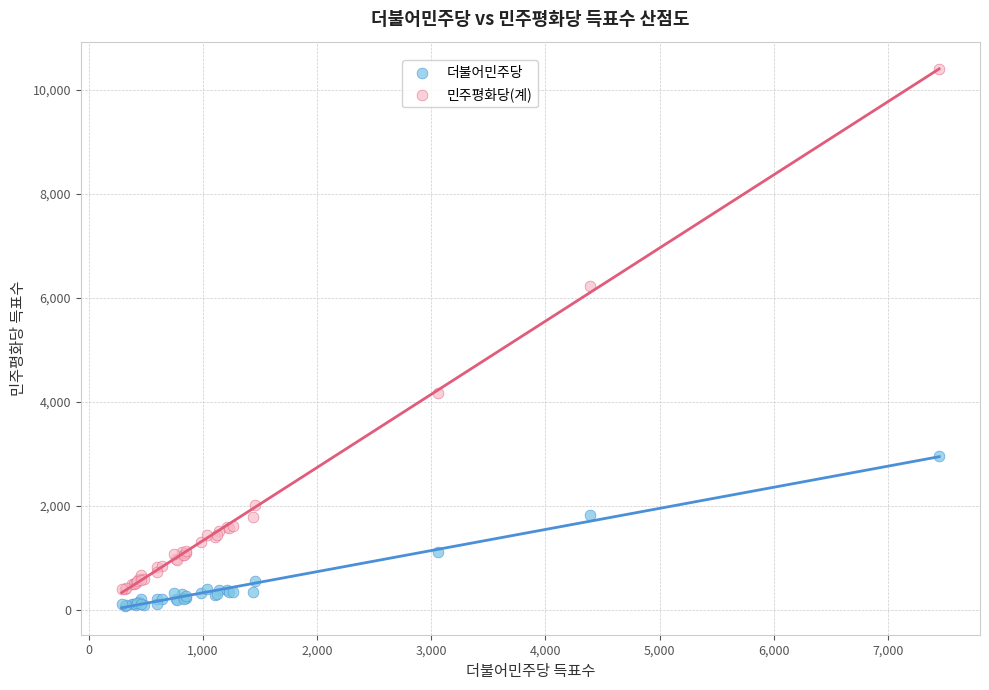

Which series has the largest Y range (max minus min)?

민주평화당(계)